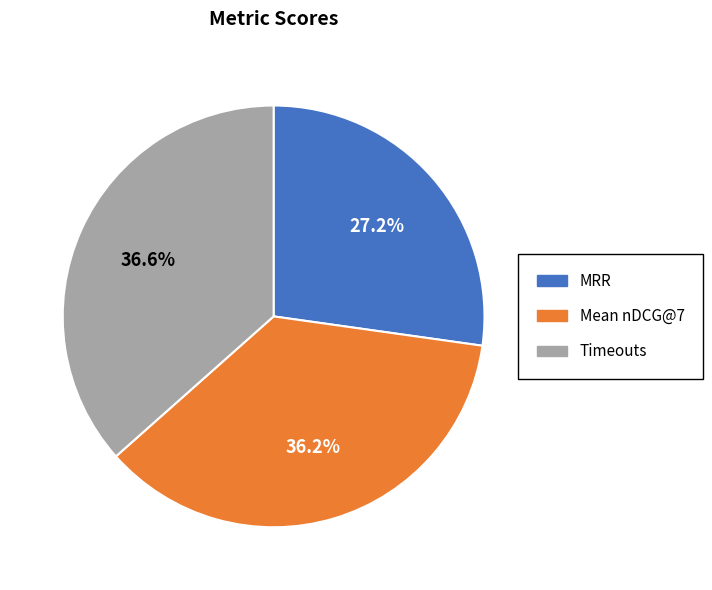

Do Mean nDCG@7 and MRR together represent more than half of the pie?

Yes